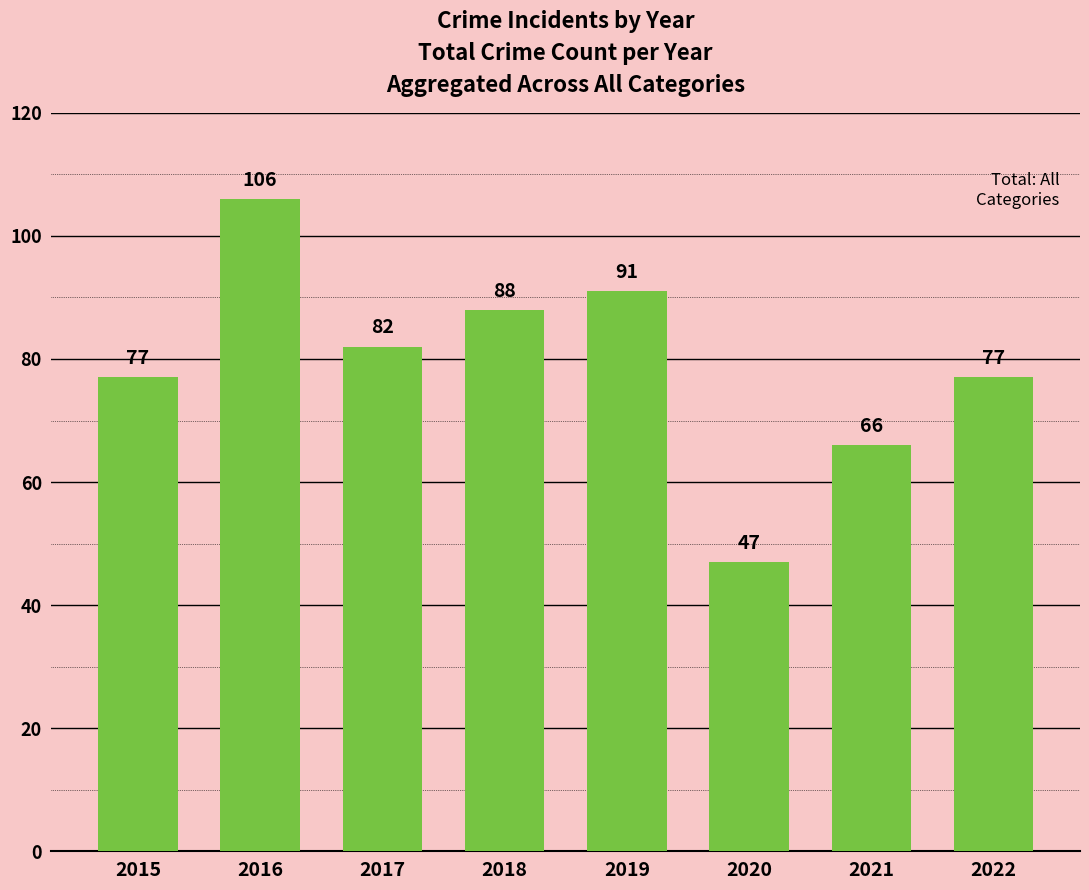

What is the approximate value at 2016, to the nearest 5?

105